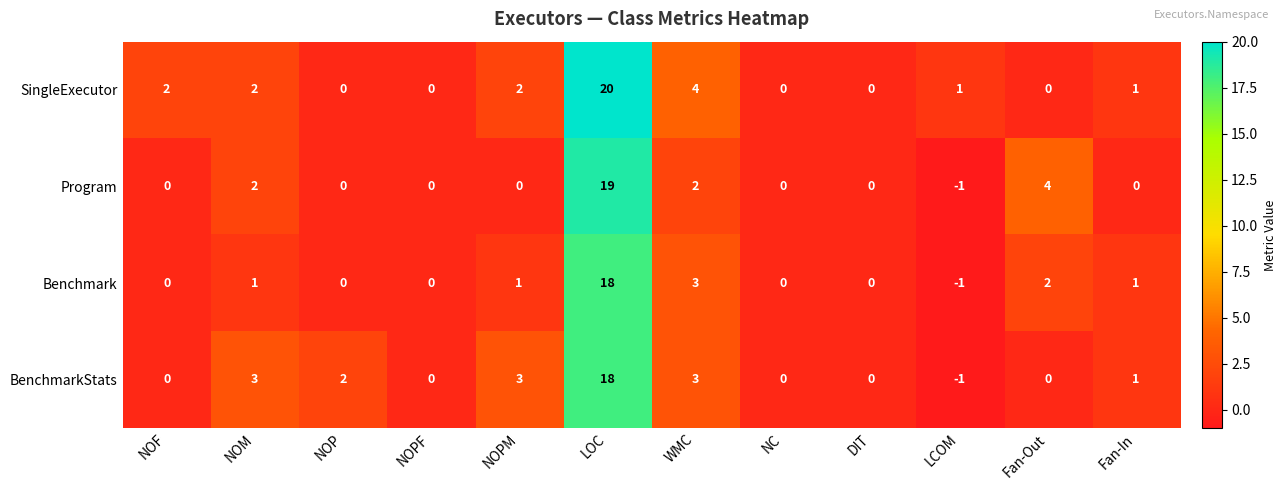

At how many categories does at least one series exceed 18?

1